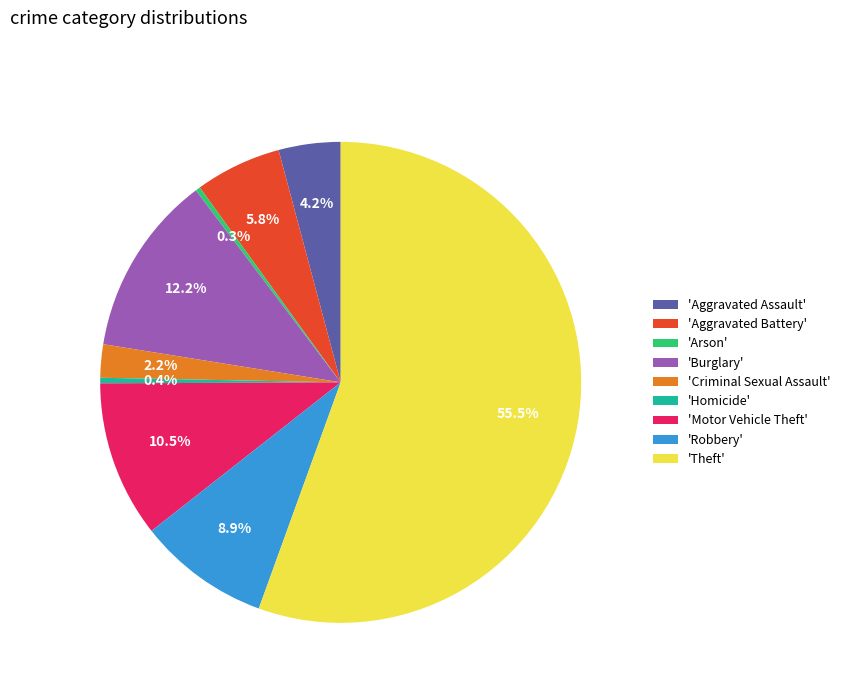

How many segments does this pie chart have?

9